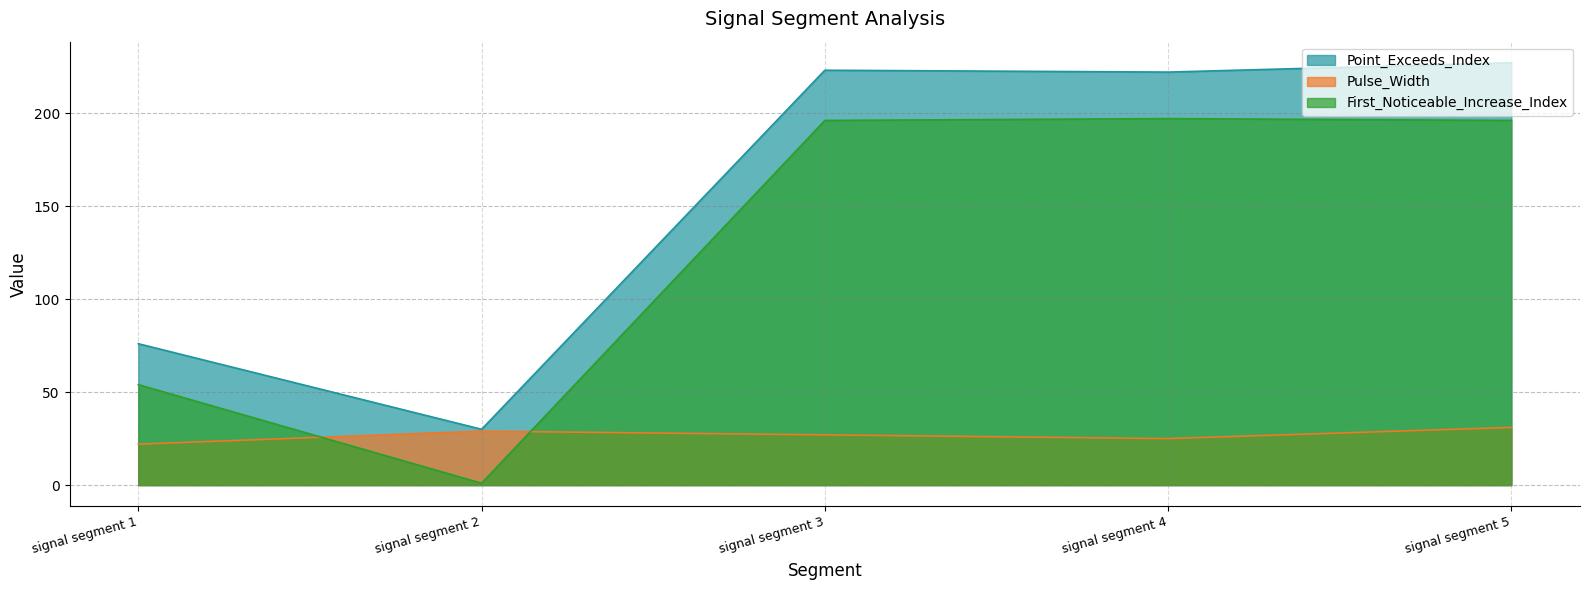

What are all the series names shown in the legend?

Point_Exceeds_Index, Pulse_Width, First_Noticeable_Increase_Index